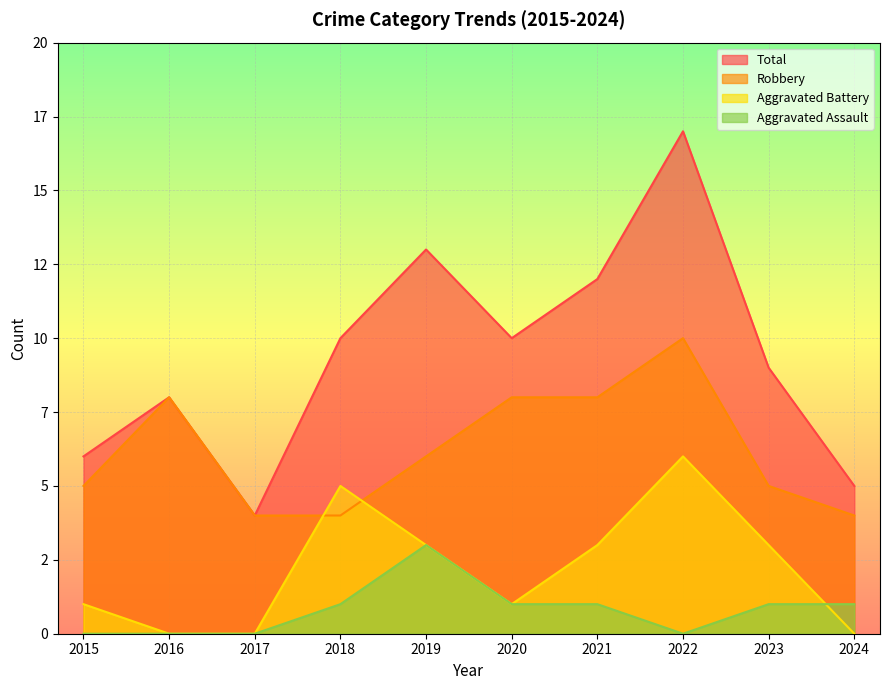

What are all the series names shown in the legend?

Total, Robbery, Aggravated Battery, Aggravated Assault